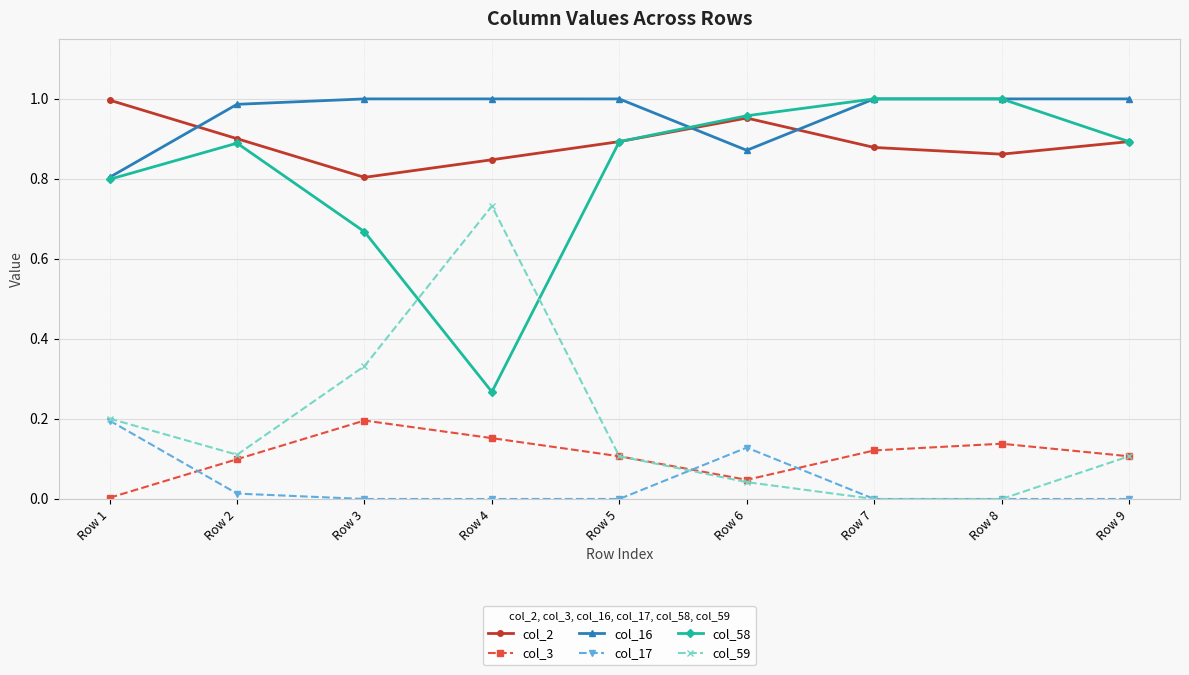

What are all the series names shown in the legend?

col_2, col_3, col_16, col_17, col_58, col_59